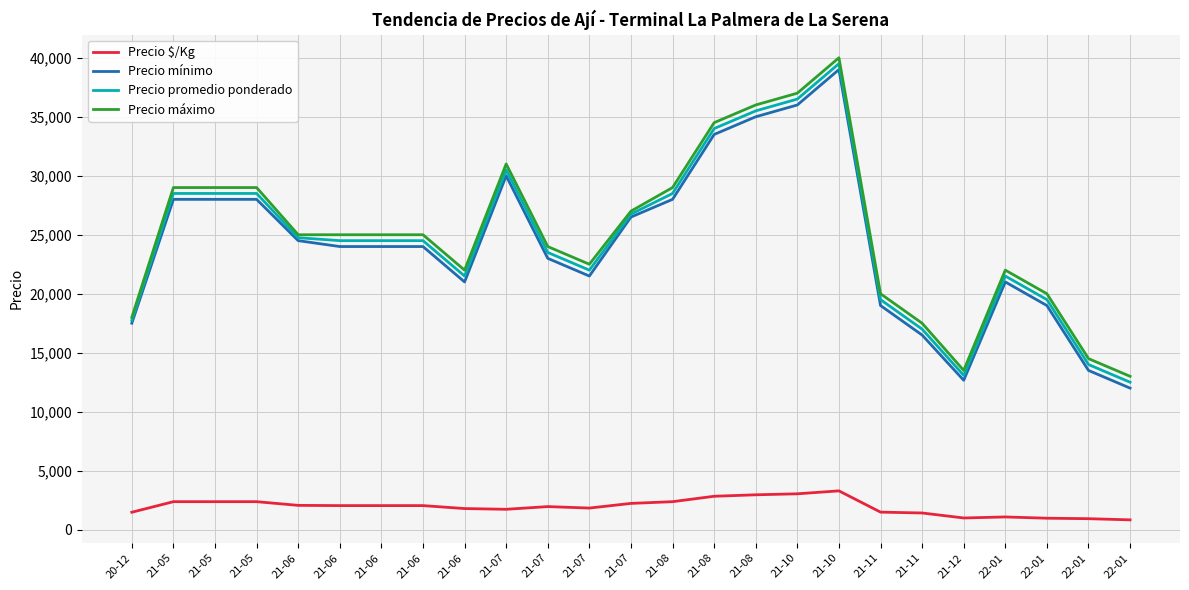

Is this an area chart (filled region under the line)?

No